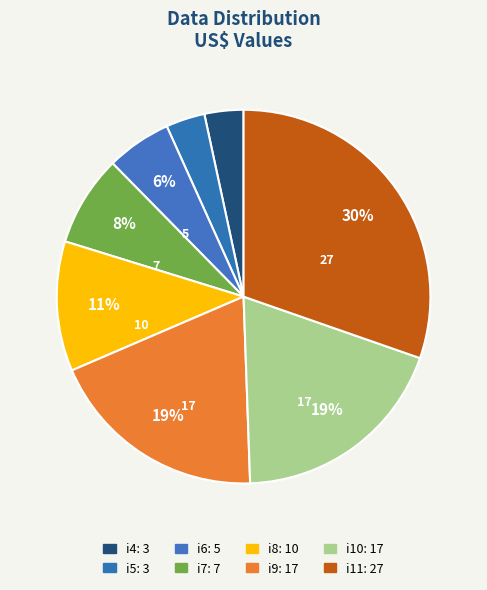

To the nearest percent, what is the combined percentage of i4 and i11?

34%